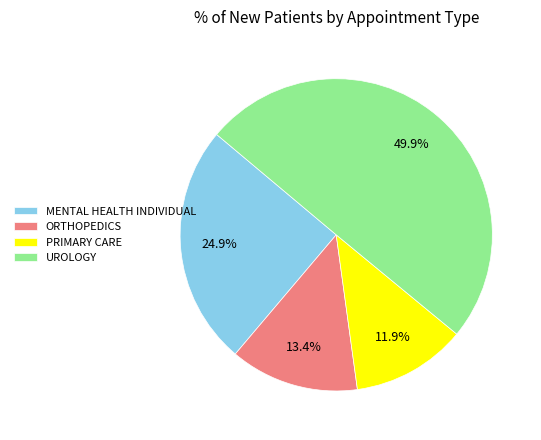

To the nearest percent, what is the combined percentage of PRIMARY CARE and UROLOGY?

62%